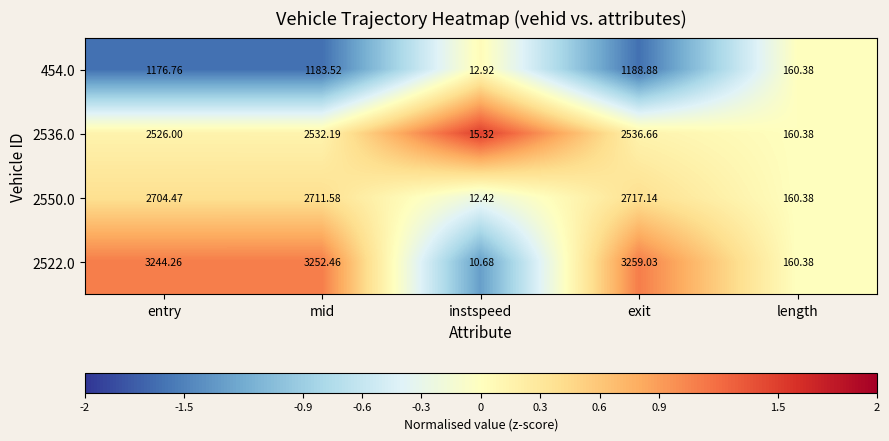

At which category is the sum across all series the highest?

exit